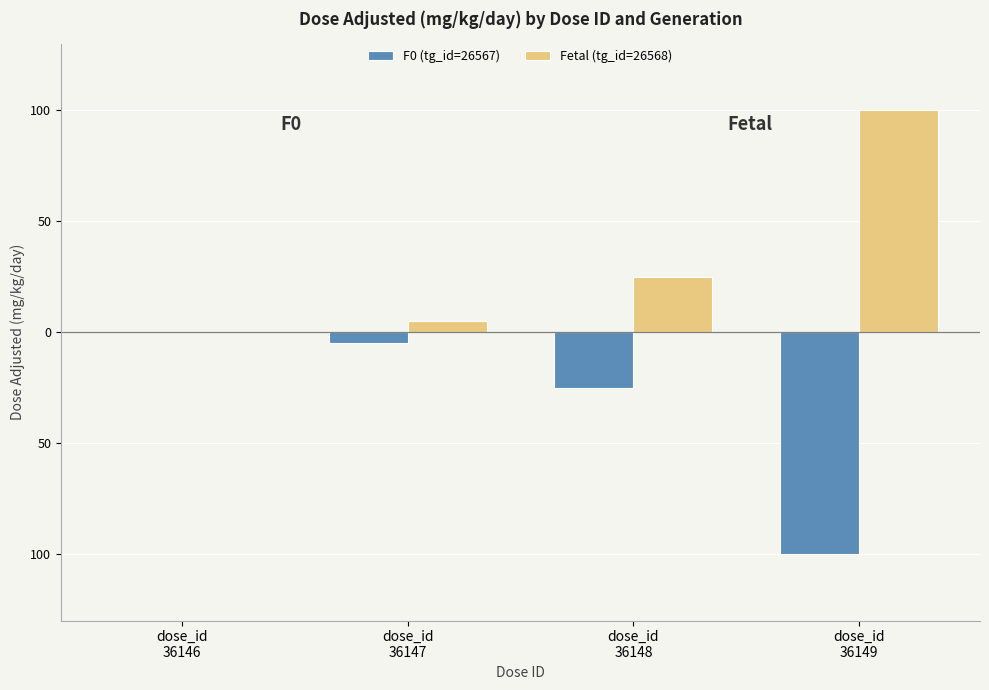

At which category does the chart reach its peak across all series?

dose_id
36149